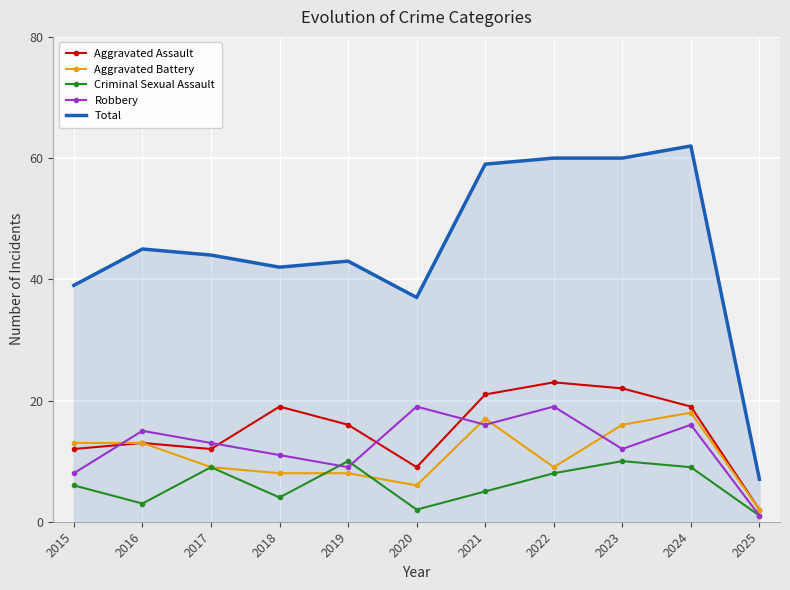

What is the sum of the Criminal Sexual Assault values at 2023 and 2018?

14